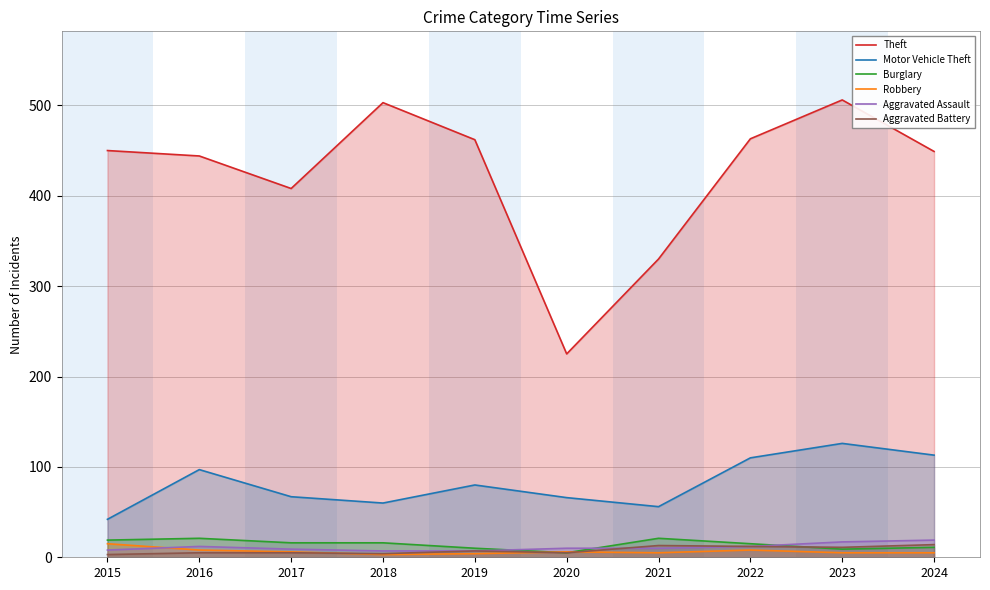

Which category has the lowest value across all series?

2018